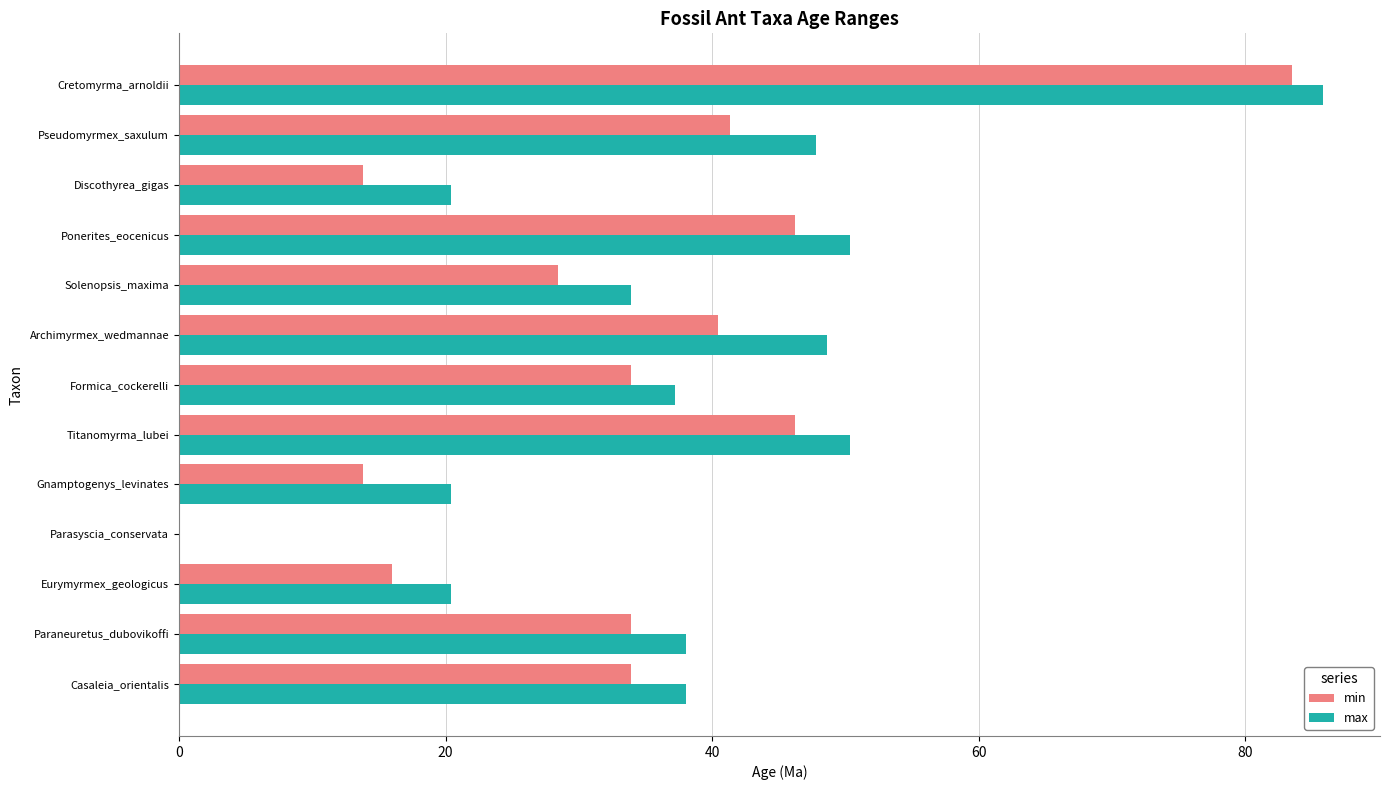

What is the sum of the min values at Eurymyrmex_geologicus and Casaleia_orientalis?

49.9